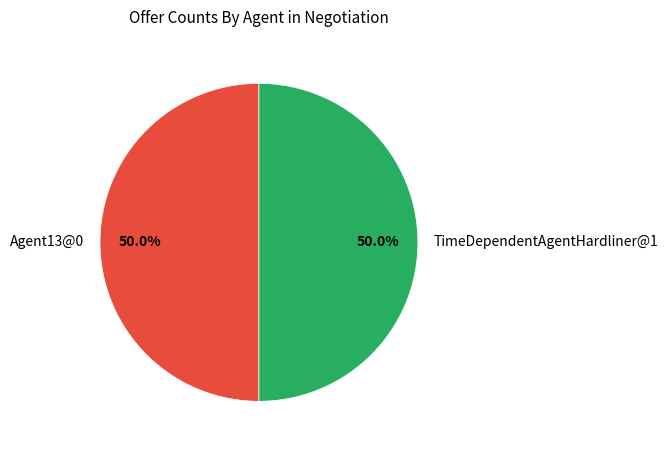

Approximately how many times larger is the value at TimeDependentAgentHardliner@1 compared to Agent13@0?

1.0